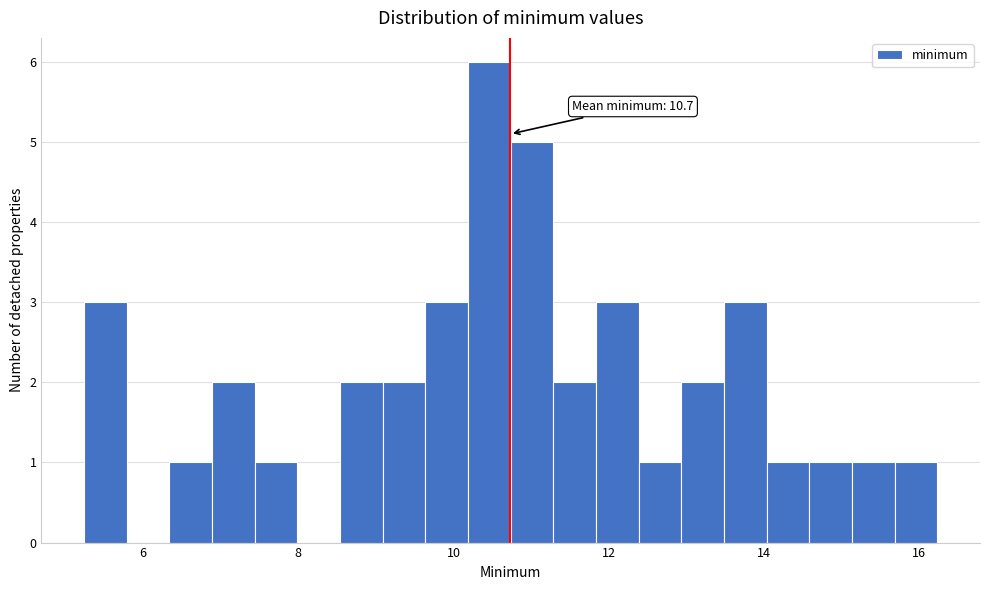

Around what value on the x-axis is the tallest bar? Give the approximate position of its centre, as read against the axis.

10.4